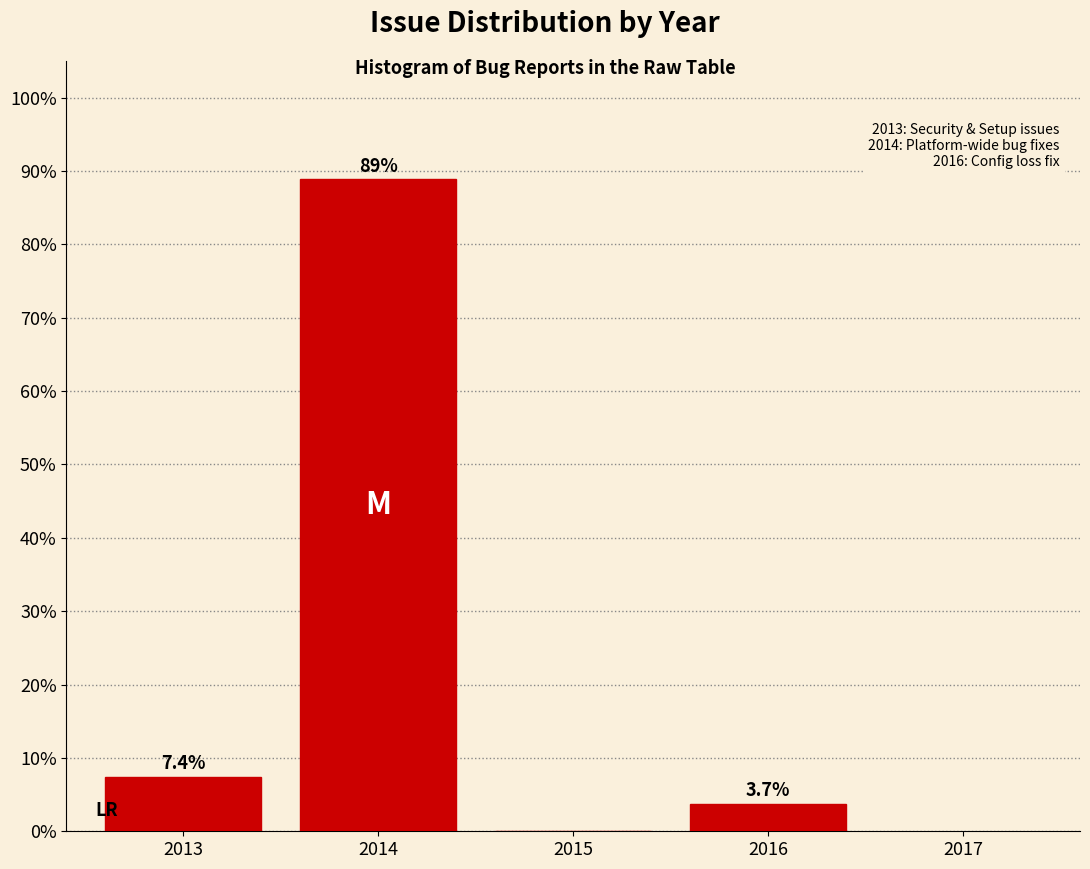

Reading right to left, extract all data points from this chart.

2016=3.7	2015=0.0	2014=88.9	2013=7.4